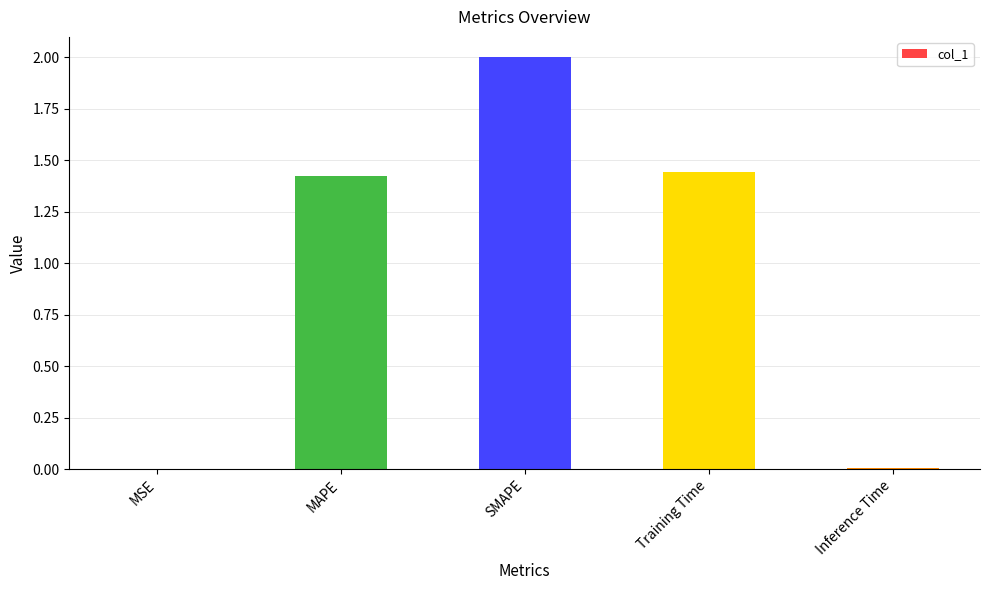

Is it true that the value at Inference Time is 0.0?

True